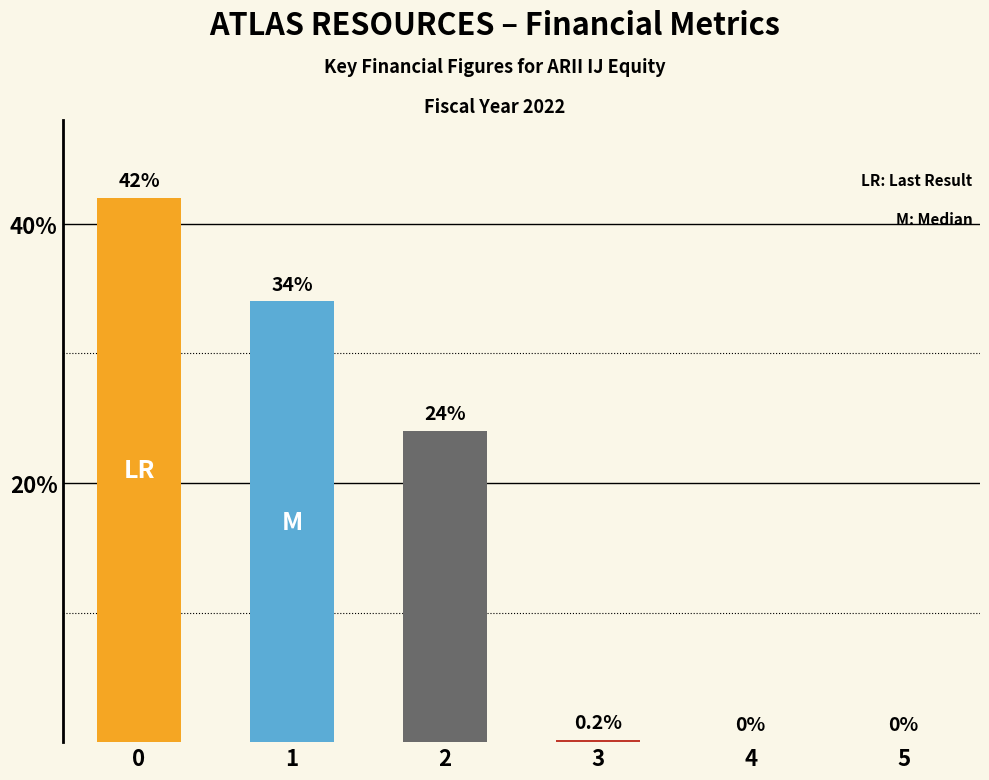

What is the change in value from 0 to 4?

-42.0